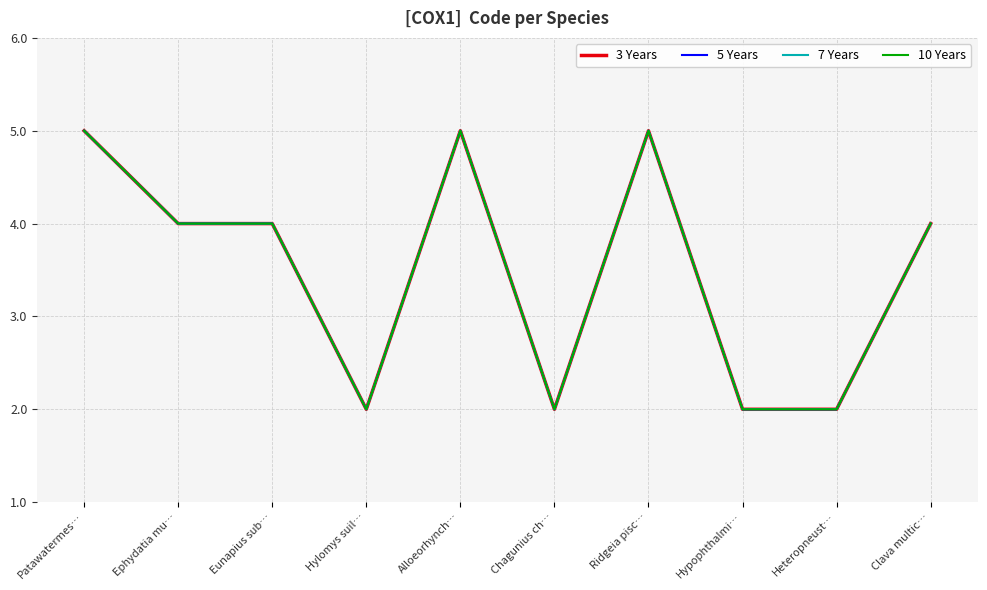

Reading left to right, what are all the values shown in this chart?

3 Years: Patawatermes…=5	Ephydatia mu…=4	Eunapius sub…=4	Hylomys suil…=2	Alloeorhynch…=5	Chagunius ch…=2	Ridgeia pisc…=5	Hypophthalmi…=2	Heteropneust…=2	Clava multic…=4
5 Years: Patawatermes…=5	Ephydatia mu…=4	Eunapius sub…=4	Hylomys suil…=2	Alloeorhynch…=5	Chagunius ch…=2	Ridgeia pisc…=5	Hypophthalmi…=2	Heteropneust…=2	Clava multic…=4
7 Years: Patawatermes…=5	Ephydatia mu…=4	Eunapius sub…=4	Hylomys suil…=2	Alloeorhynch…=5	Chagunius ch…=2	Ridgeia pisc…=5	Hypophthalmi…=2	Heteropneust…=2	Clava multic…=4
10 Years: Patawatermes…=5	Ephydatia mu…=4	Eunapius sub…=4	Hylomys suil…=2	Alloeorhynch…=5	Chagunius ch…=2	Ridgeia pisc…=5	Hypophthalmi…=2	Heteropneust…=2	Clava multic…=4